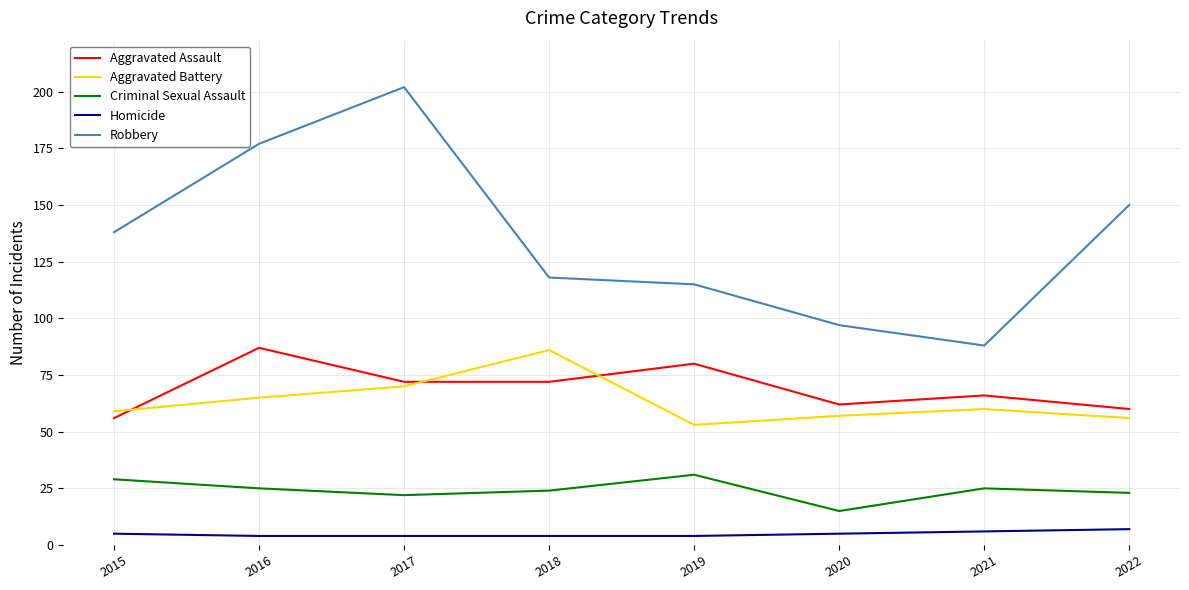

What is the spread (max minus min) of values at 2021?

82